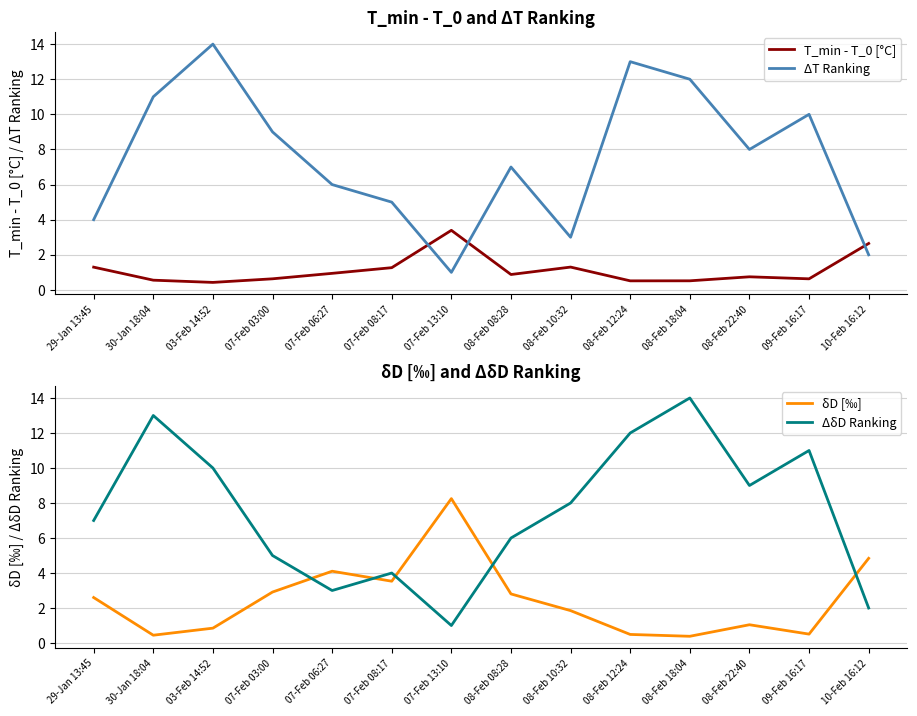

What is the value of the δD [‰] point at the 3rd from the left?

0.8